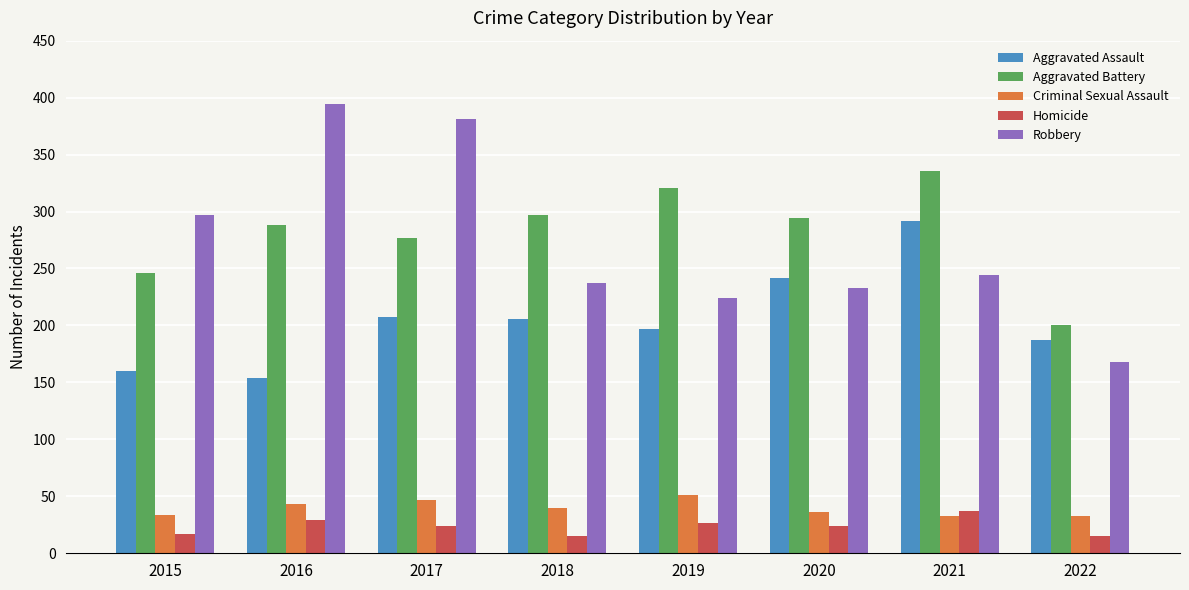

True or false: Homicide has a value of 15 at 2022.

True